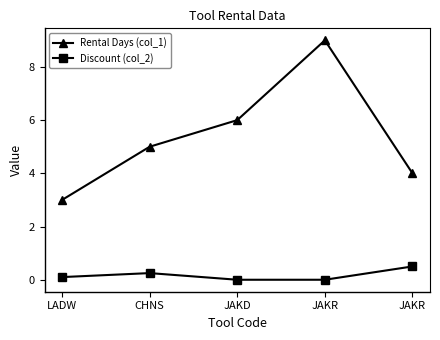

Reading left to right, what are all the values shown in this chart?

Rental Days (col_1): 3.0	5.0	6.0	9.0	4.0
Discount (col_2): 0.1	0.2	0.0	0.0	0.5